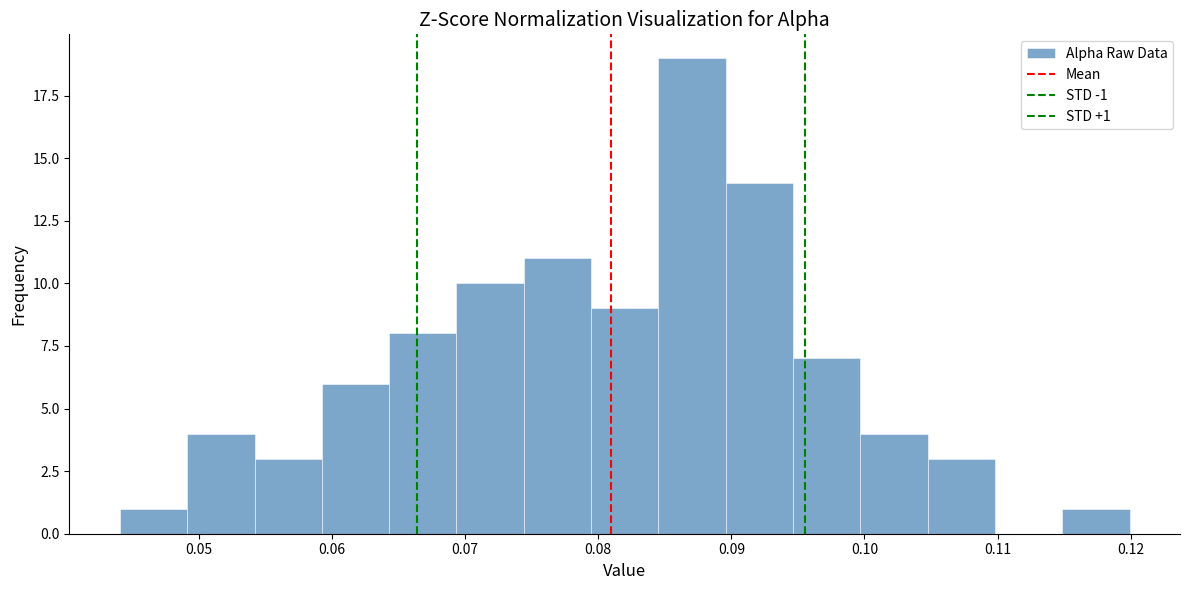

Over which range of the x-axis is the bar tallest?

0.085 to 0.090